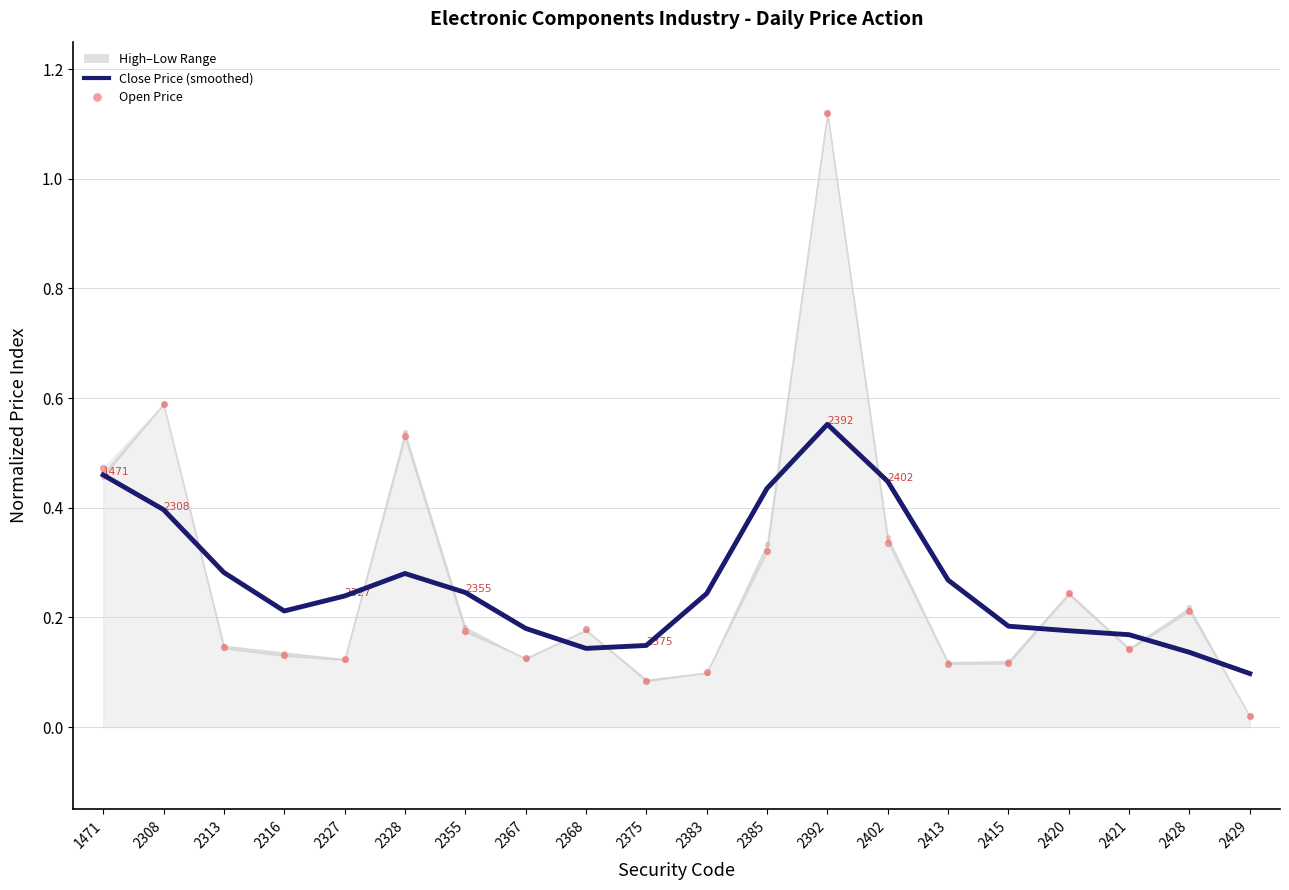

Which series has the largest total across all categories?

Low Price